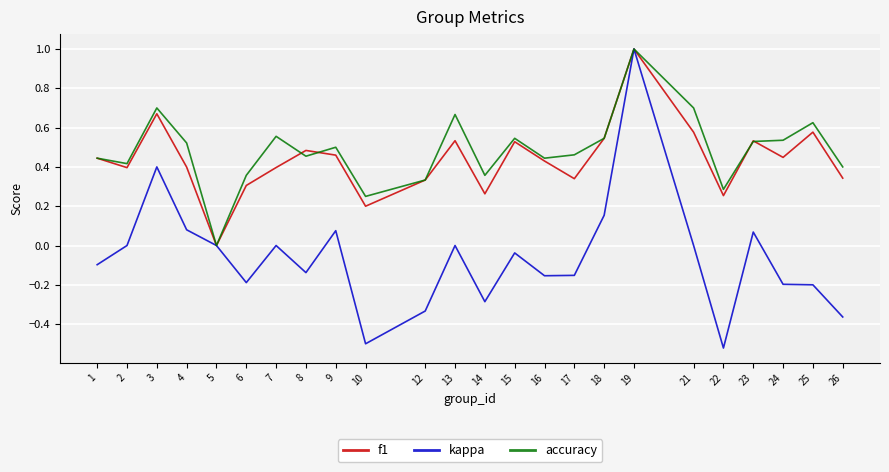

What is the difference between the highest and lowest values at 26?

0.8